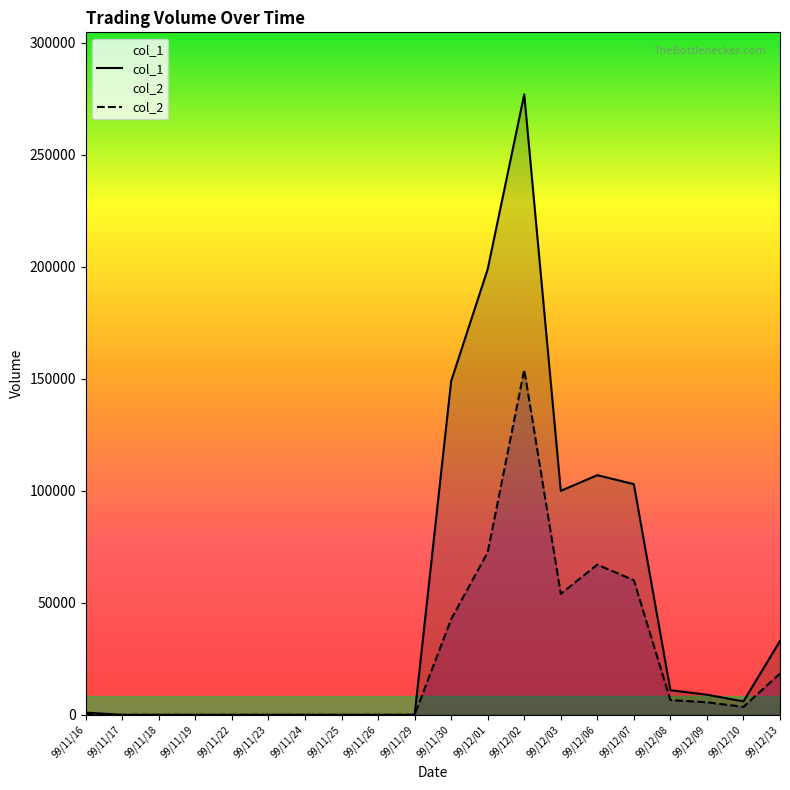

Reading right to left, transcribe all the data shown in this chart.

col_1: 99/12/13=33000	99/12/10=6000	99/12/09=9000	99/12/08=11000	99/12/07=103000	99/12/06=107000	99/12/03=100000	99/12/02=277000	99/12/01=199000	99/11/30=149000	99/11/29=0	99/11/26=0	99/11/25=0	99/11/24=0	99/11/23=0	99/11/22=0	99/11/19=0	99/11/18=0	99/11/17=0	99/11/16=1000
col_2: 99/12/13=18430	99/12/10=3560	99/12/09=5610	99/12/08=6590	99/12/07=60100	99/12/06=67060	99/12/03=54000	99/12/02=154020	99/12/01=72580	99/11/30=42710	99/11/29=0	99/11/26=0	99/11/25=0	99/11/24=0	99/11/23=0	99/11/22=0	99/11/19=0	99/11/18=0	99/11/17=0	99/11/16=400